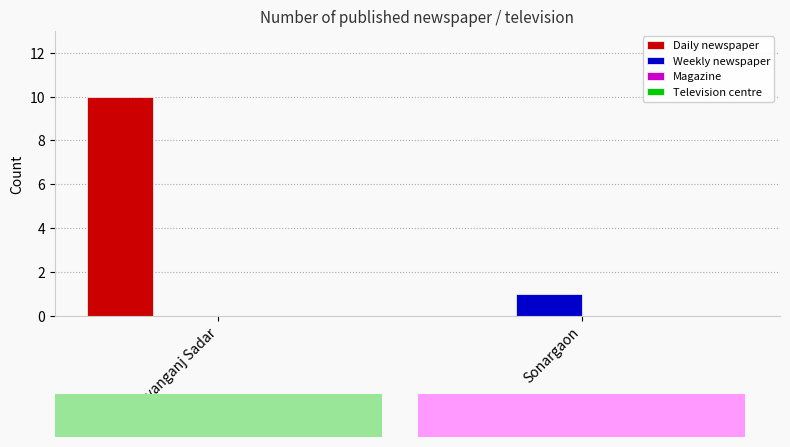

What position from the right is Sonargaon?

1